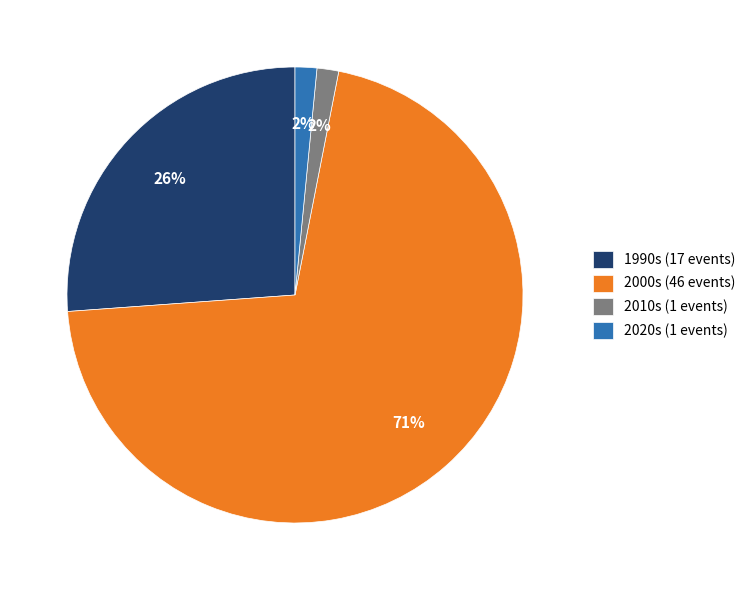

How many segments does this pie chart have?

4